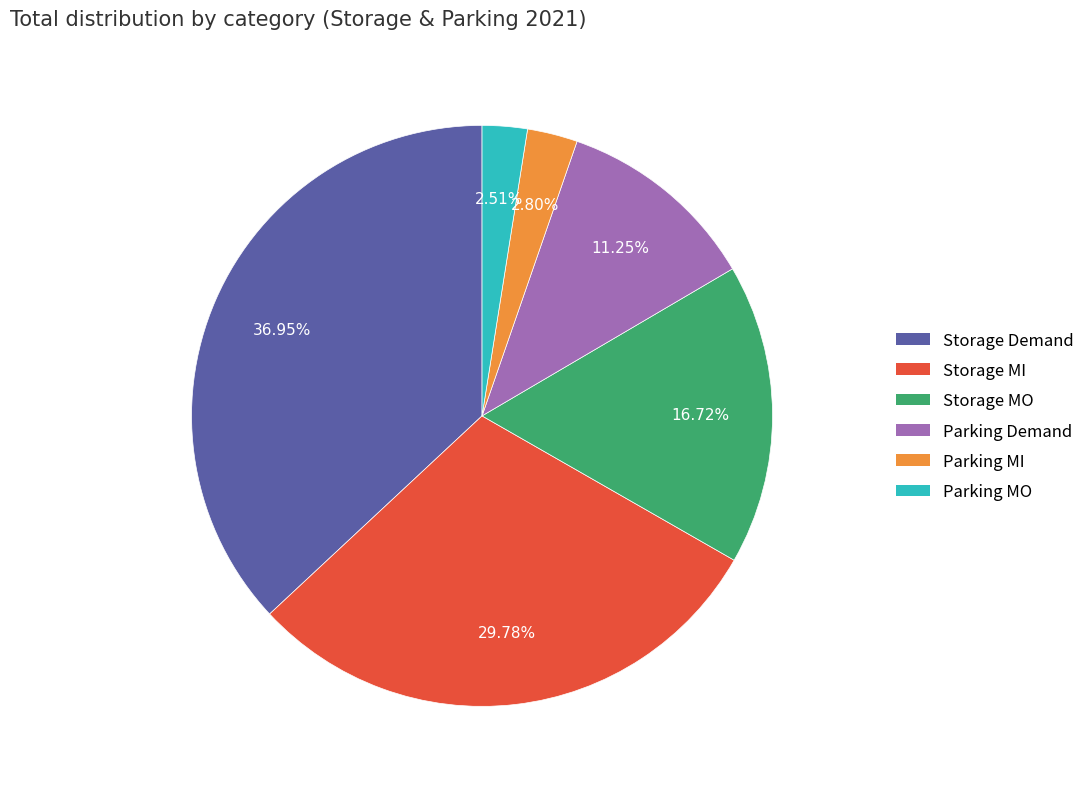

Do Parking MO and Parking Demand together represent more than half of the pie?

No